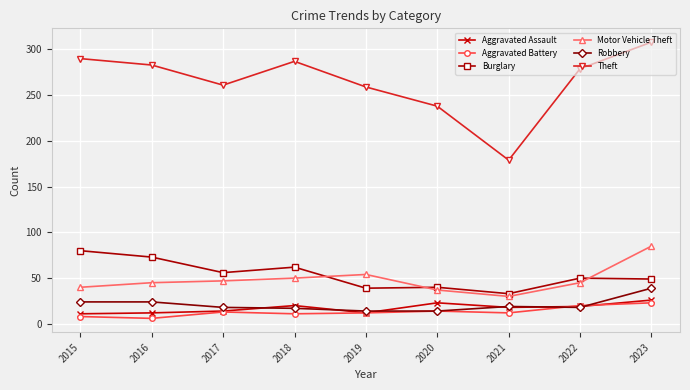

Which series has the largest range (max minus min)?

Theft